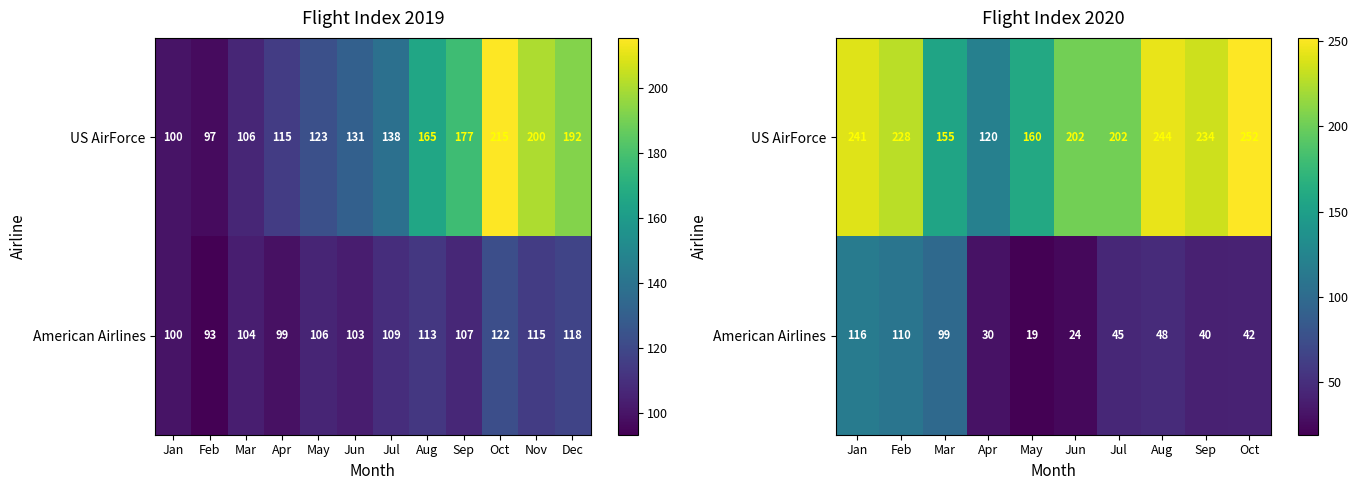

At which label is American Airlines closest to 67?

Aug